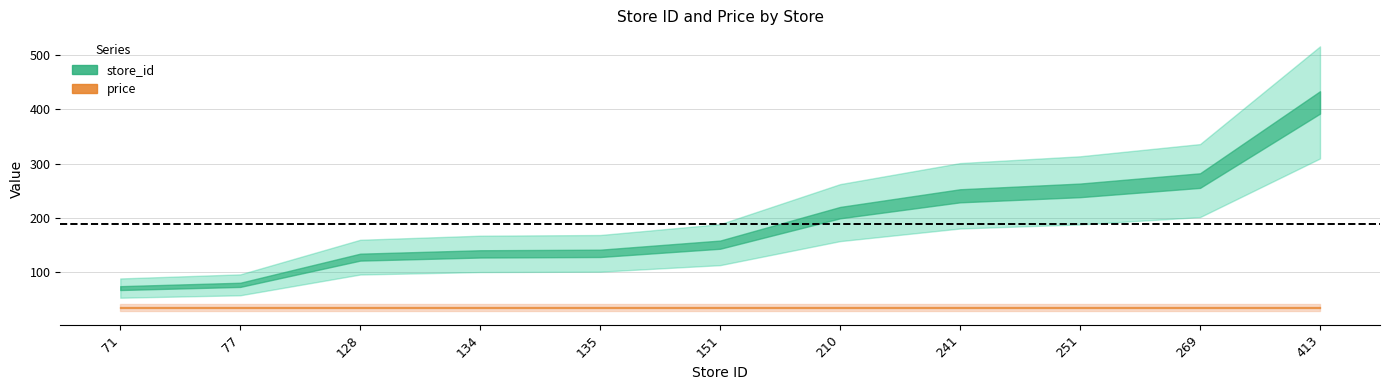

What are all the series names shown in the legend?

store_id, price